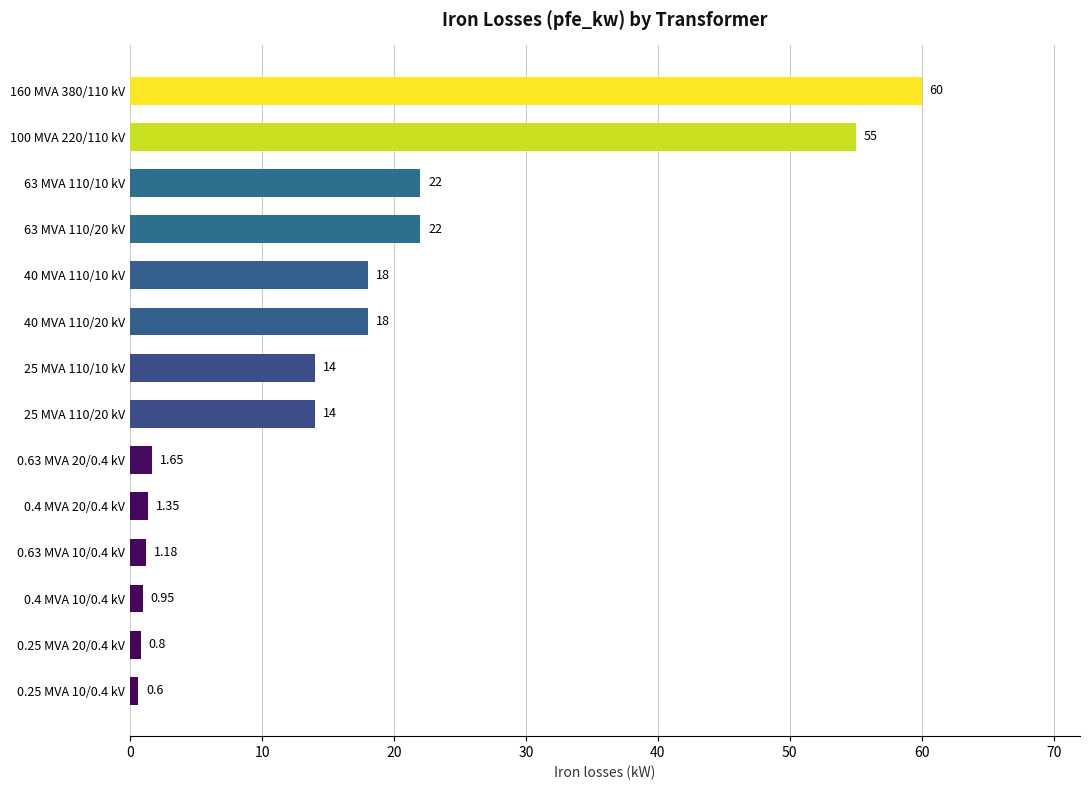

What is the average value?

16.4